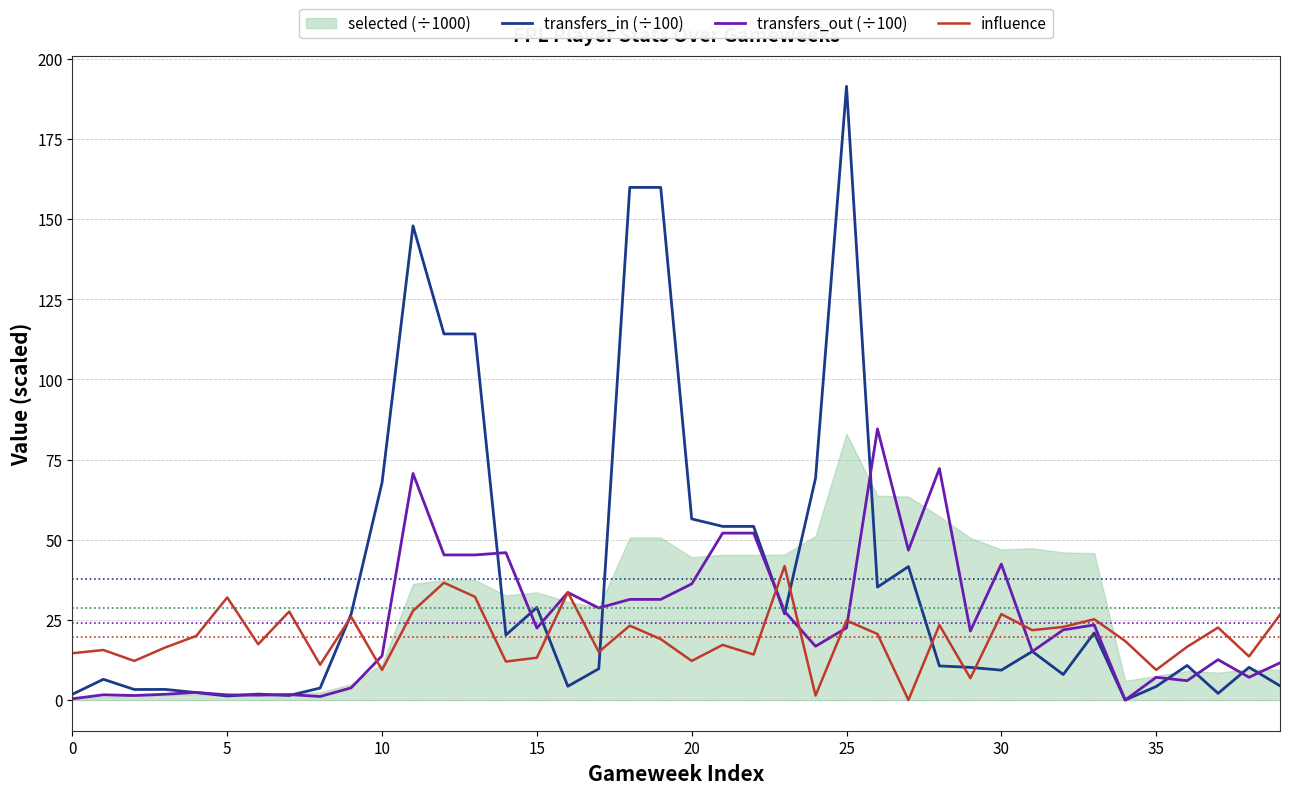

Read the influence value at 39.

26.6